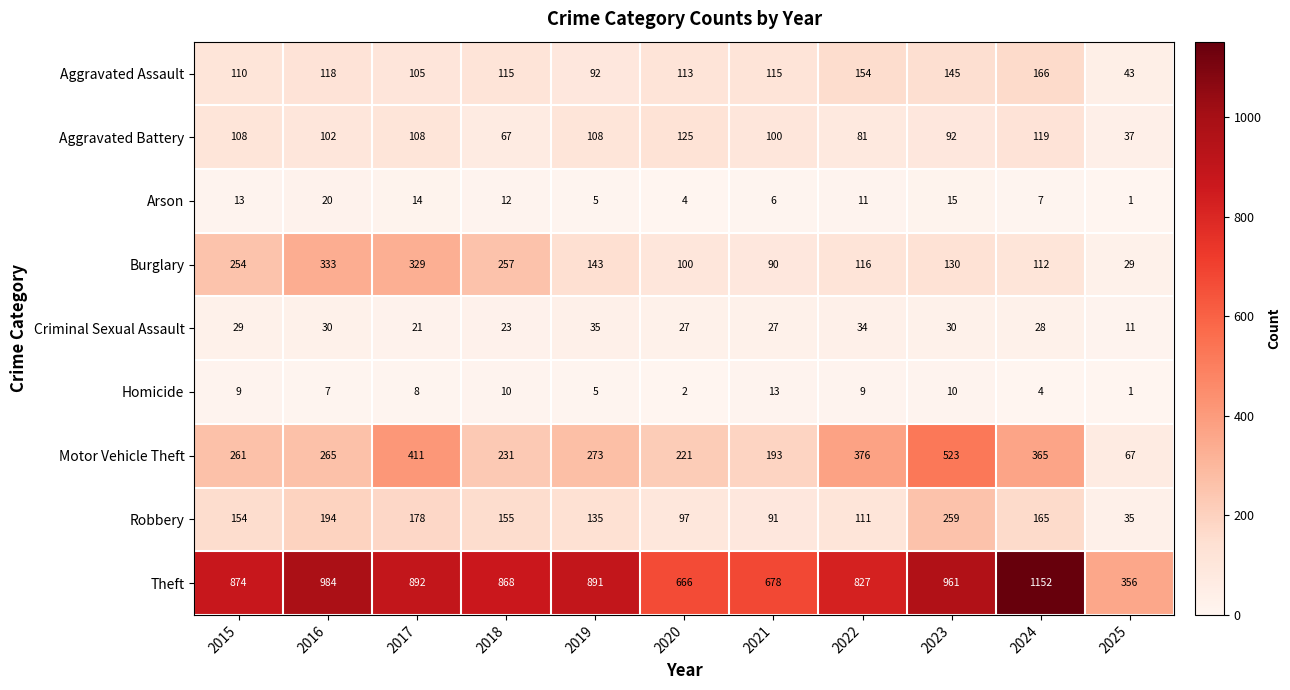

Which category has the highest value in the Aggravated Battery series?

2020